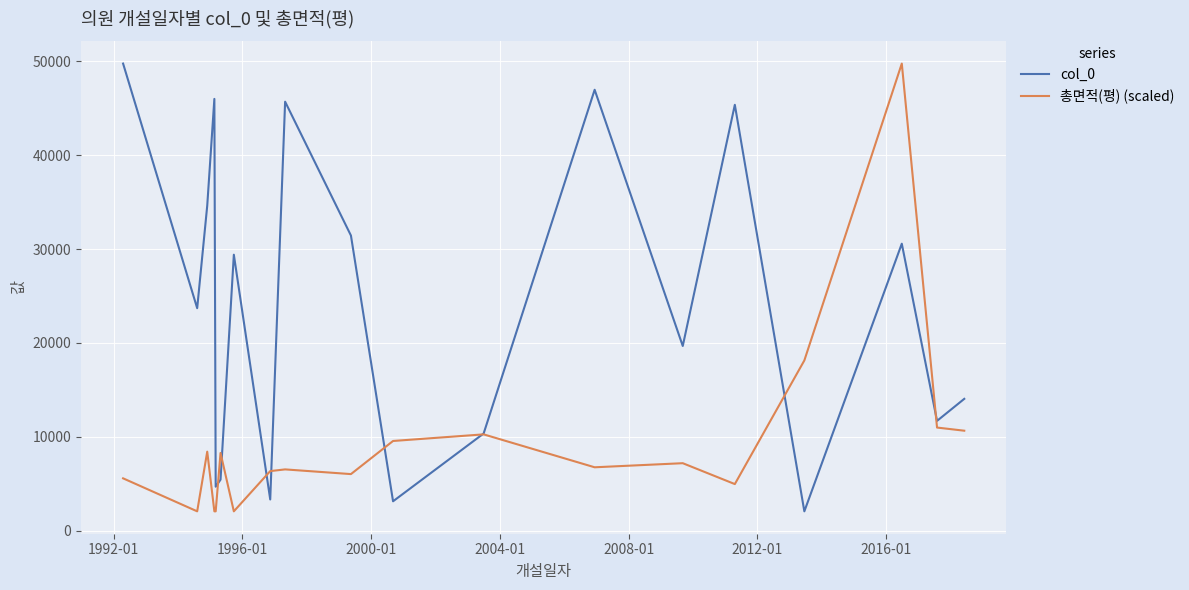

What is the minimum value shown in the chart?

2067.0